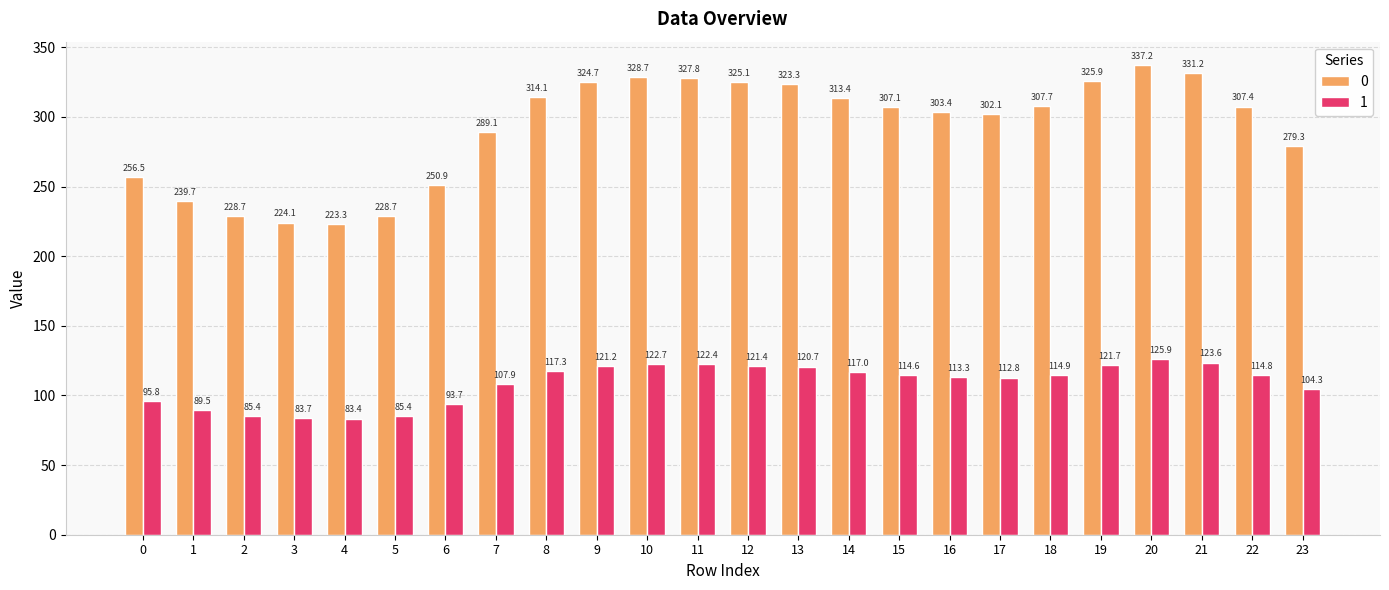

What is the sum of all 0 values?

6999.2